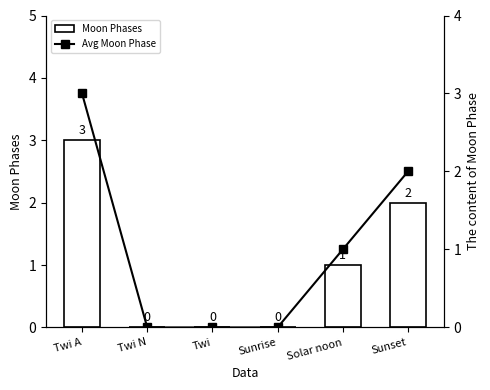

What is the total value across all series at Solar noon?

2